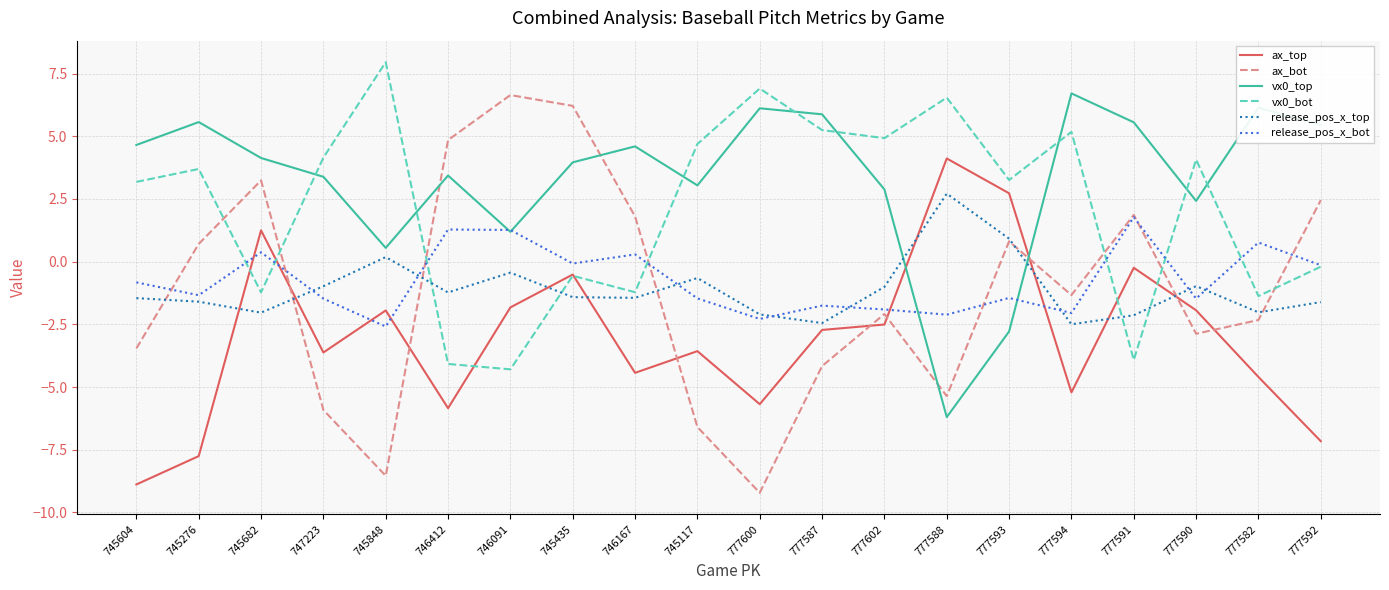

What is the total value across all series at 777594?

0.8